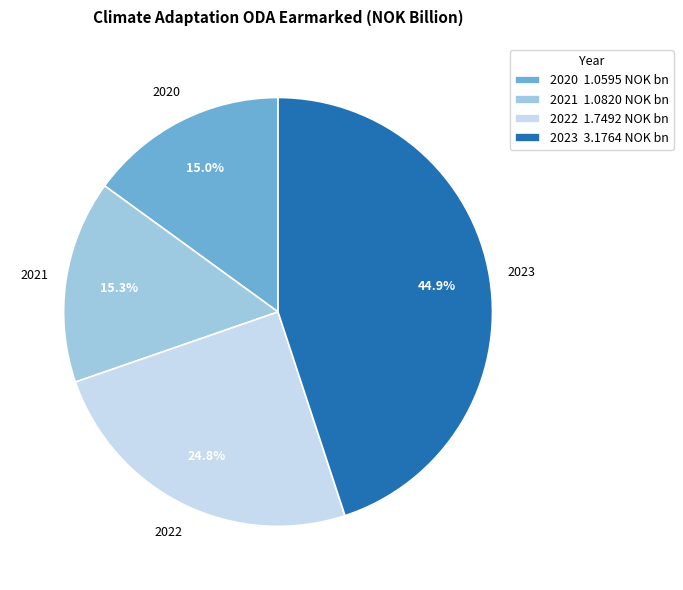

Is there any slice that represents more than half of the pie?

No